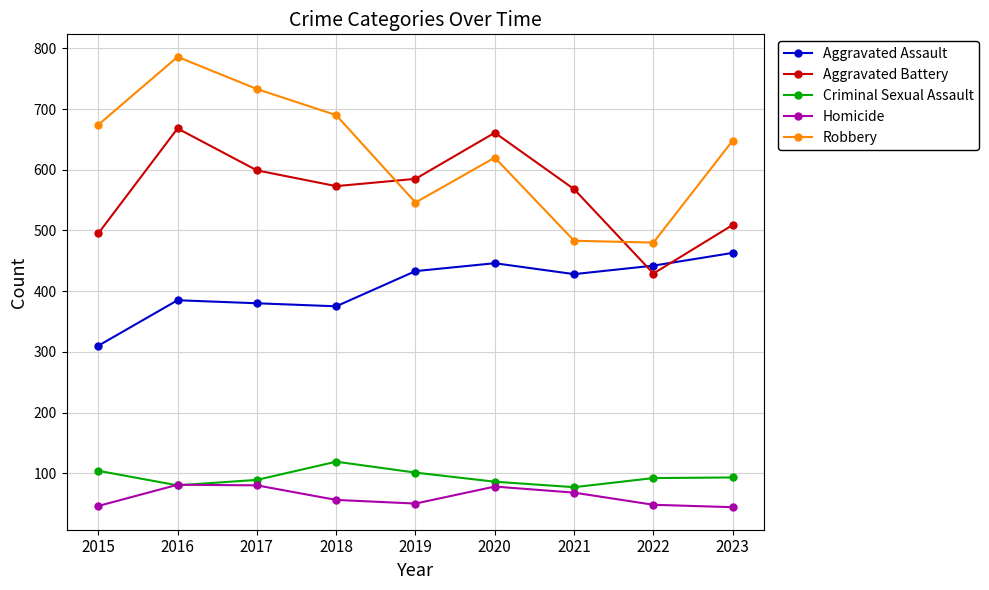

What is the maximum value for Aggravated Assault?

463